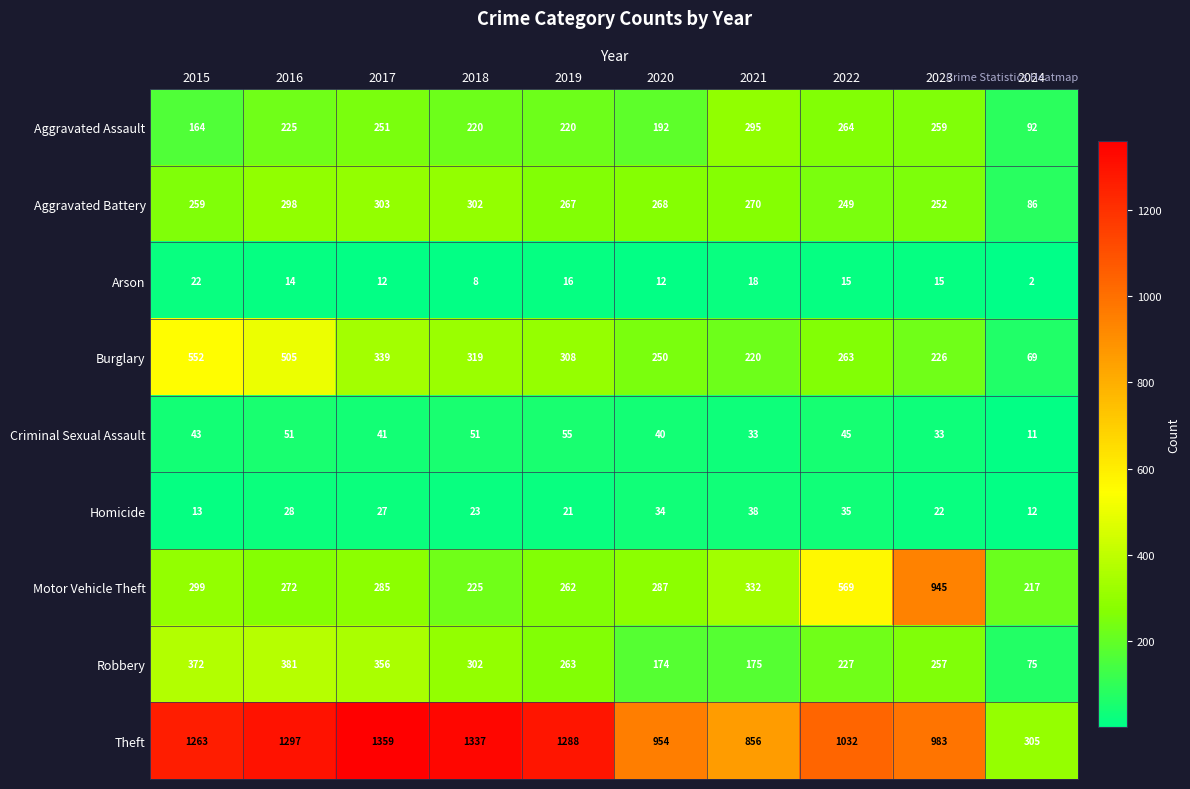

What is the difference between the maximum and second lowest values in the Theft series?

503